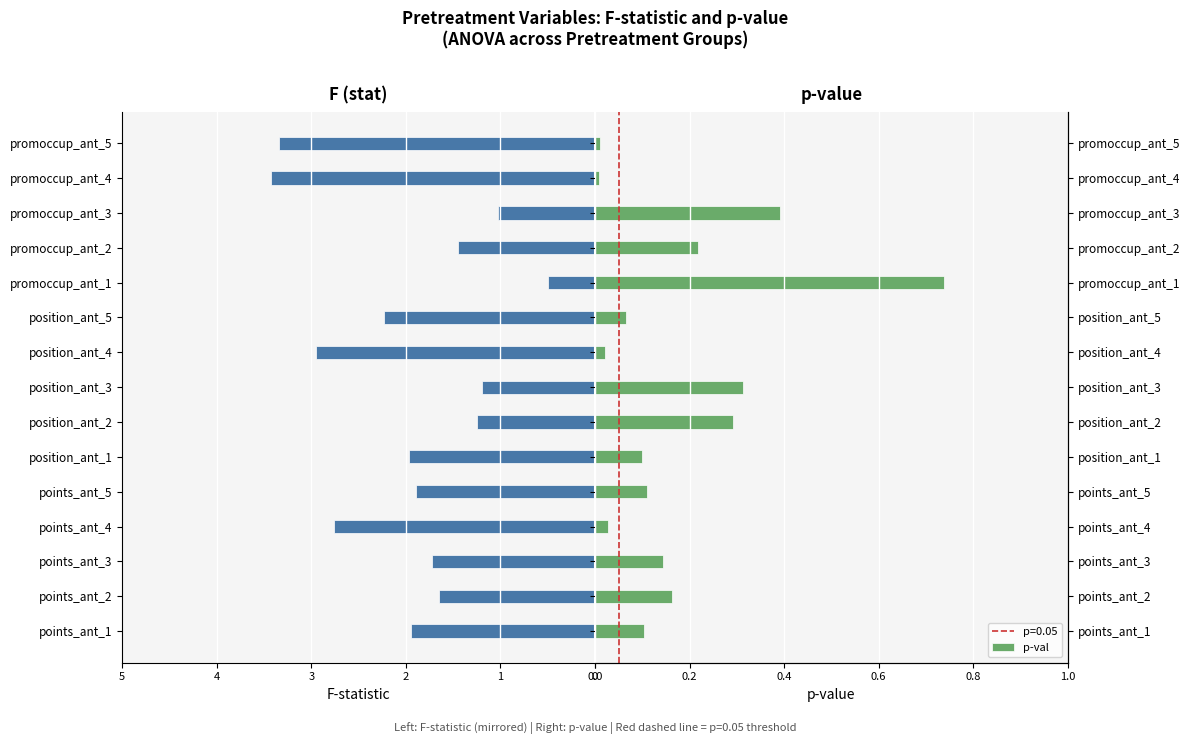

At points_ant_5, list the series in order from smallest to largest.

F (stat), p-val